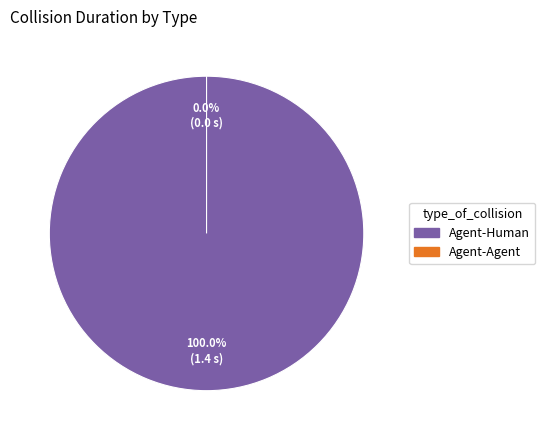

What is the smallest slice in the pie chart?

Agent-Agent